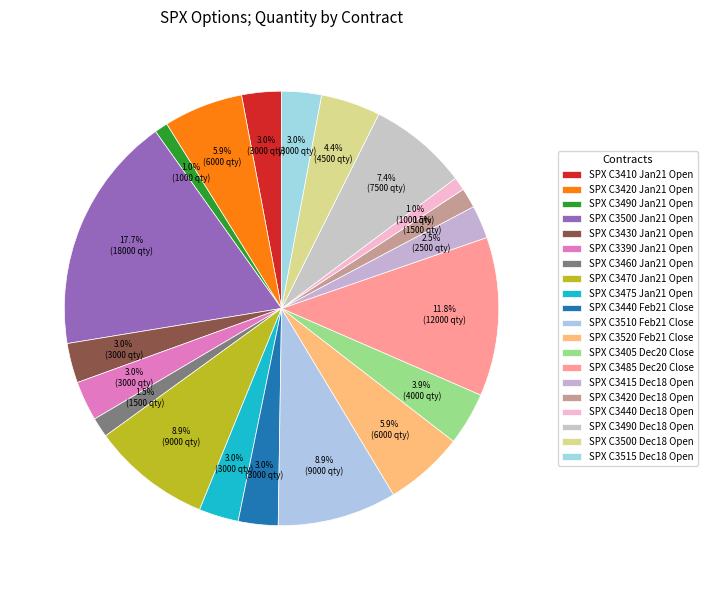

Count the number of slices in the pie.

20